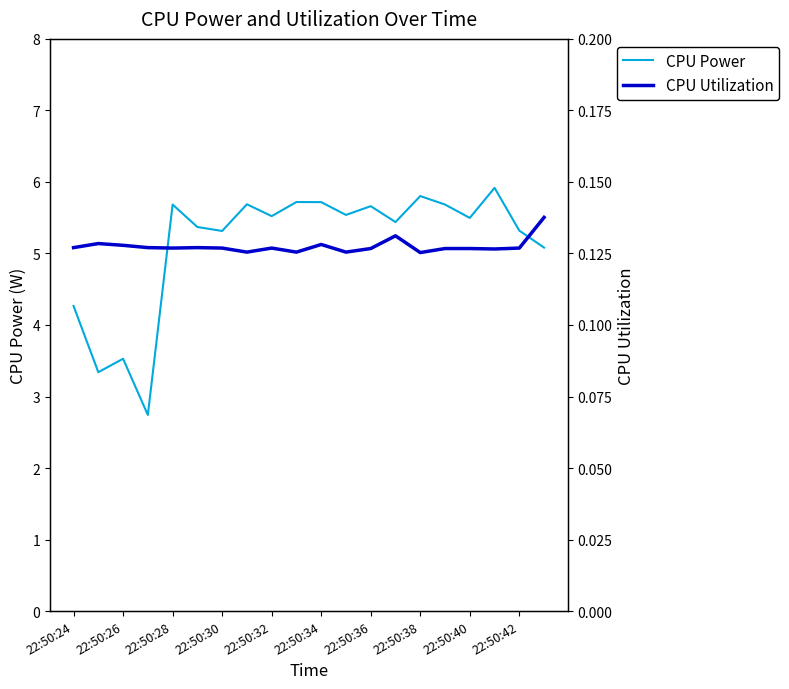

At how many categories does at least one series exceed 0?

20